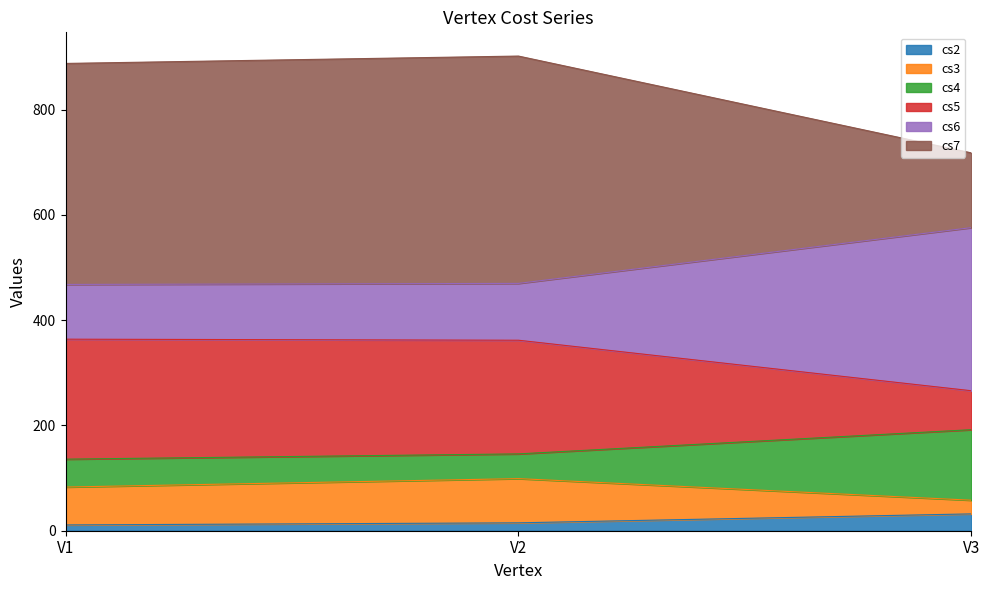

What is the maximum value shown in the chart?

902